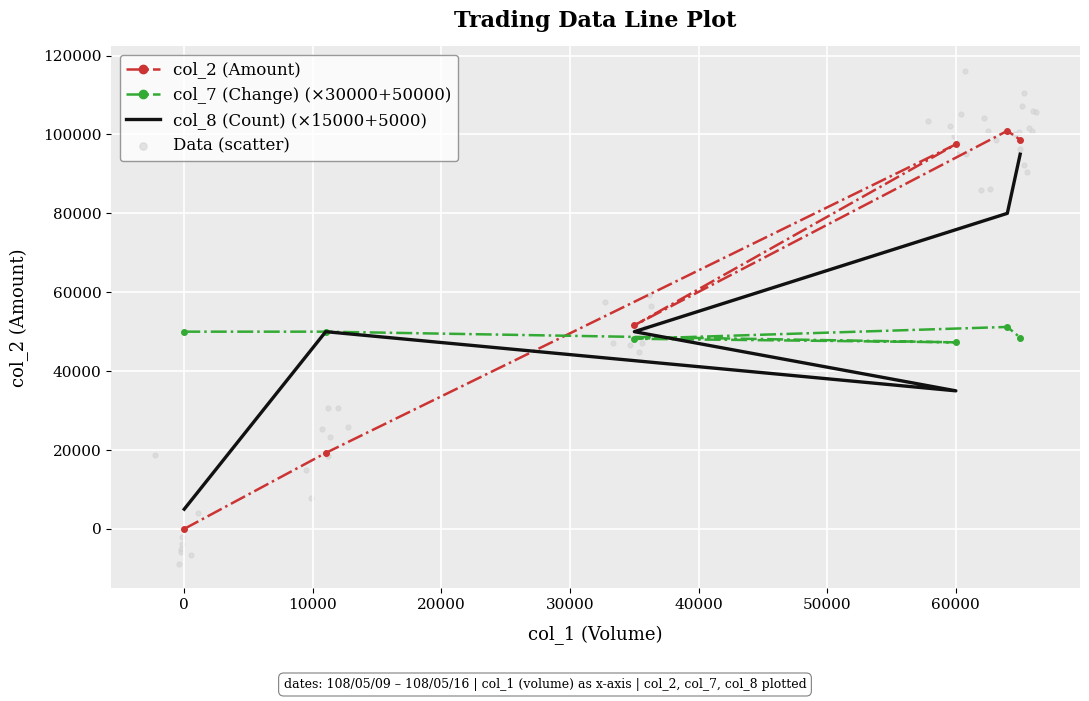

Which series has the largest total across all categories?

col_2 (Amount)